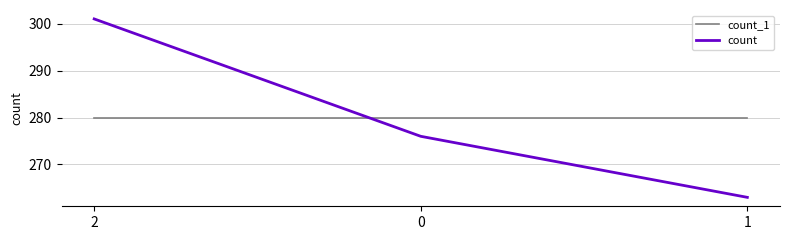

Read the count value at 1.

263